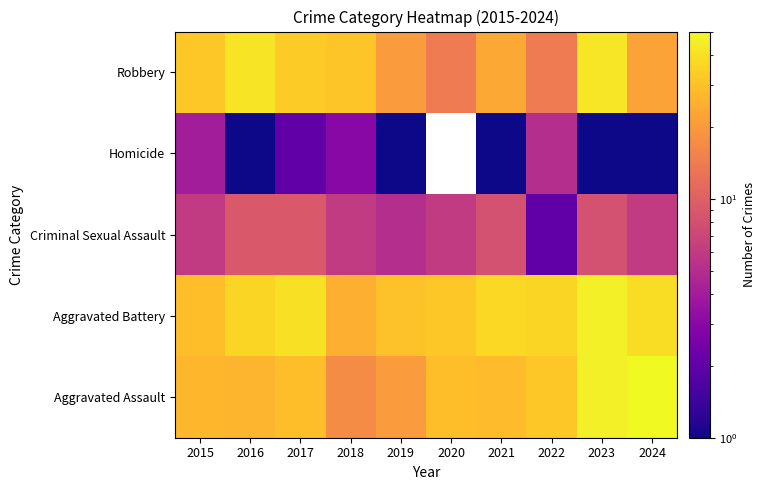

At 2017, list the series in order from smallest to largest.

Homicide, Criminal Sexual Assault, Aggravated Assault, Robbery, Aggravated Battery